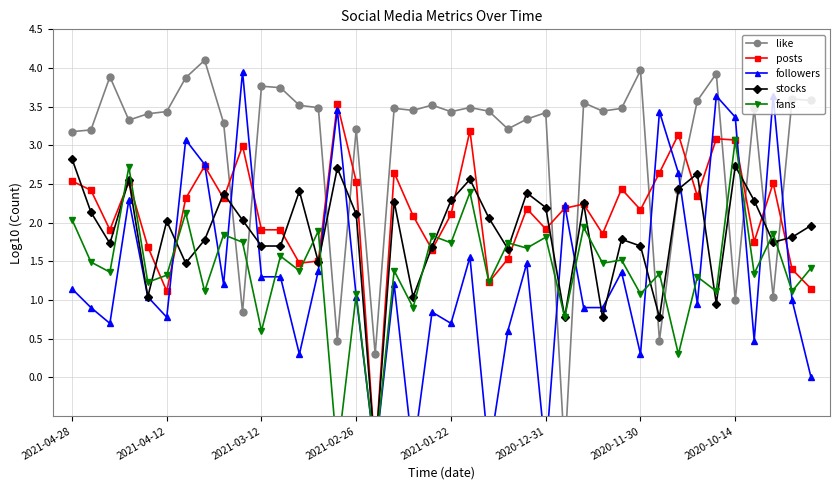

Rank the categories by followers value from highest to lowest.

9, 37, 34, 14, 31, 35, 2020-11-30, 2020-10-14, 32, 2021-02-26, 26, 21, 24, 13, 29, 10, 11, 8, 17, 2021-04-28, 2021-01-22, 15, 38, 33, 2021-04-12, 27, 28, 19, 2020-12-31, 2021-03-12, 20, 23, 36, 12, 30, 39, 16, 18, 22, 25